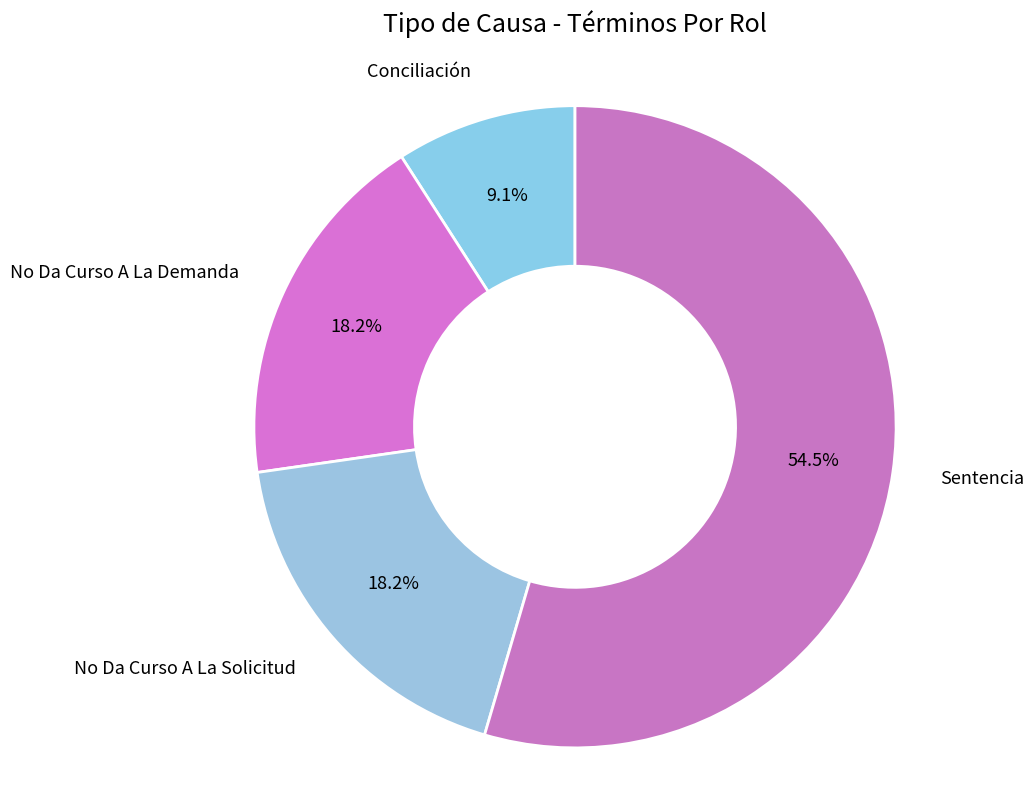

How many segments does this pie chart have?

4